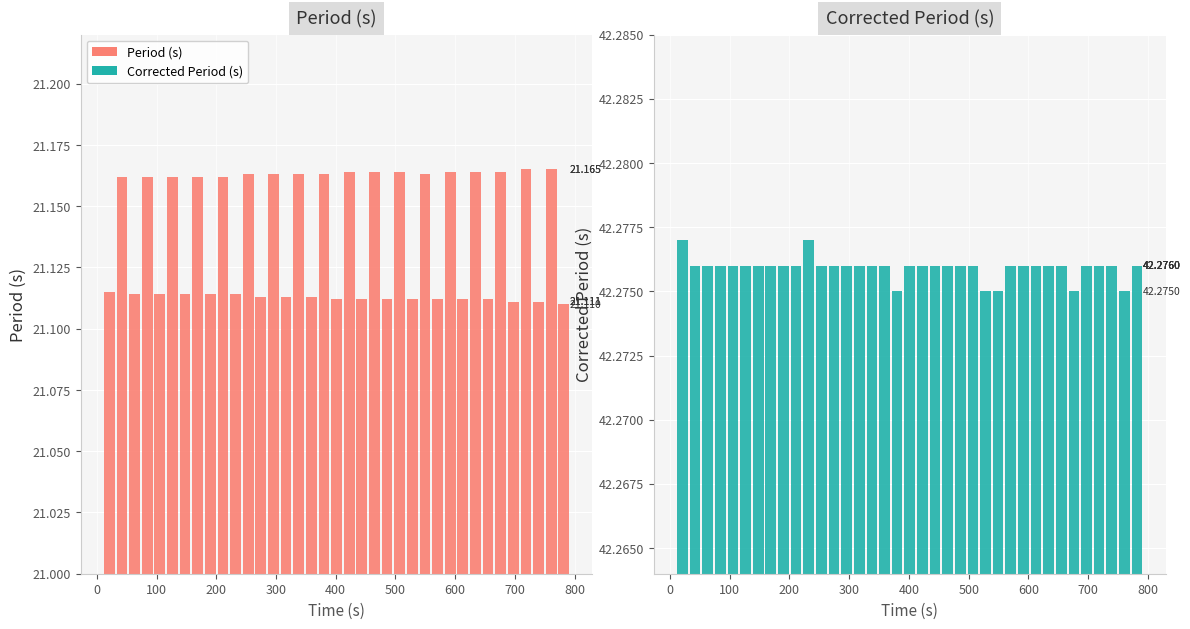

The value of Period (s) at 11 is 13.7. True or false?

False